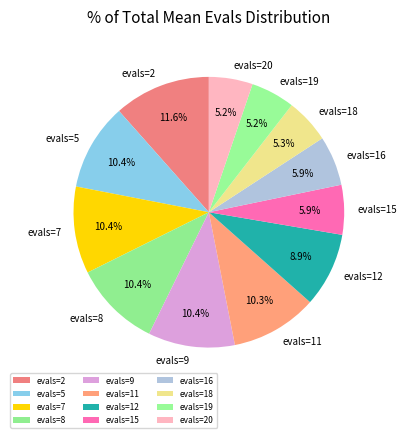

What is the ratio of the value at evals=18 to the value at evals=8?

0.5